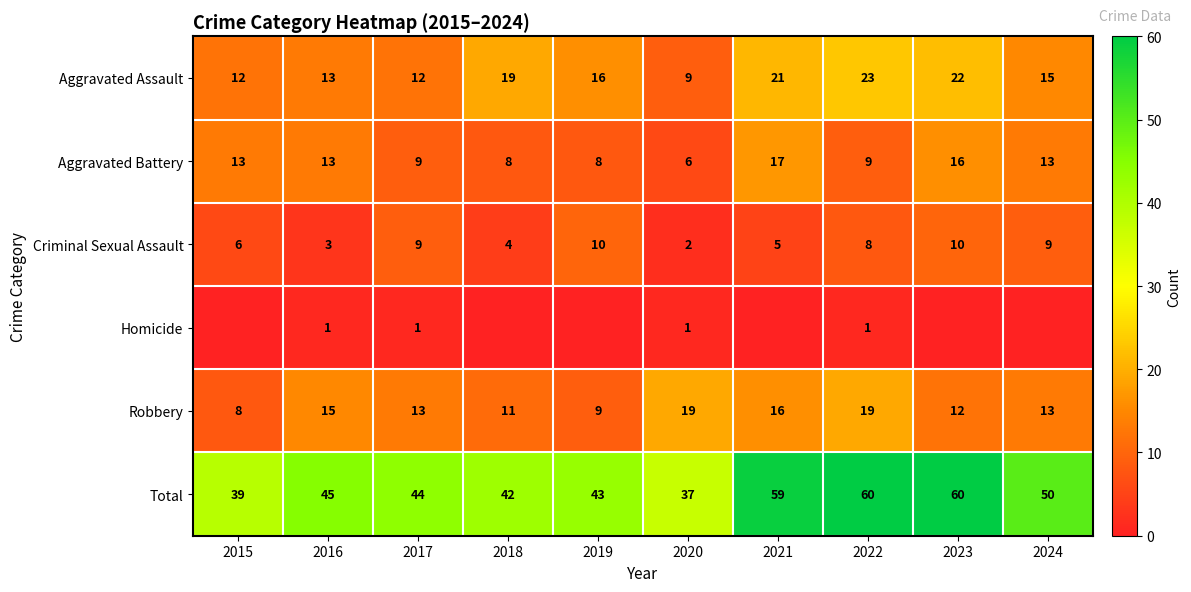

Between 2016 and 2023, which is larger?

2023